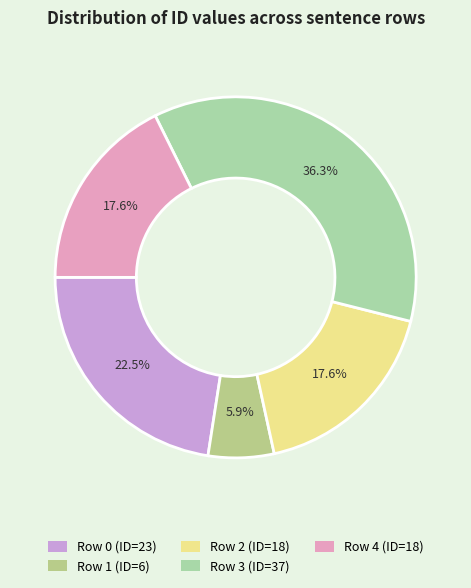

Which category has the biggest portion of the pie?

Row 3 (sent n02074009)